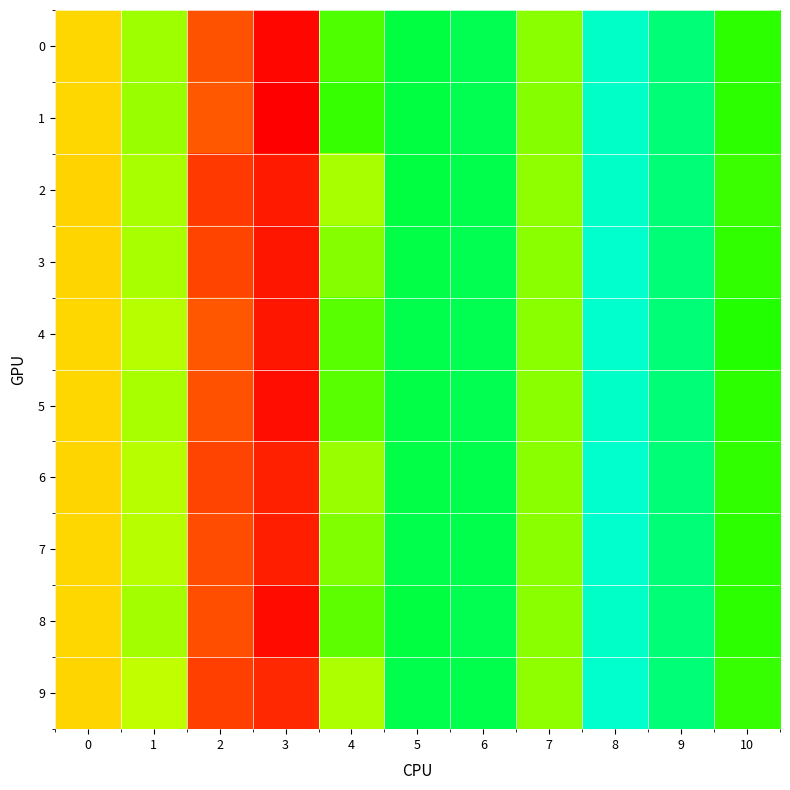

At 5, list the series in order from largest to smallest.

2, 1, 0, 8, 3, 5, 6, 4, 7, 9